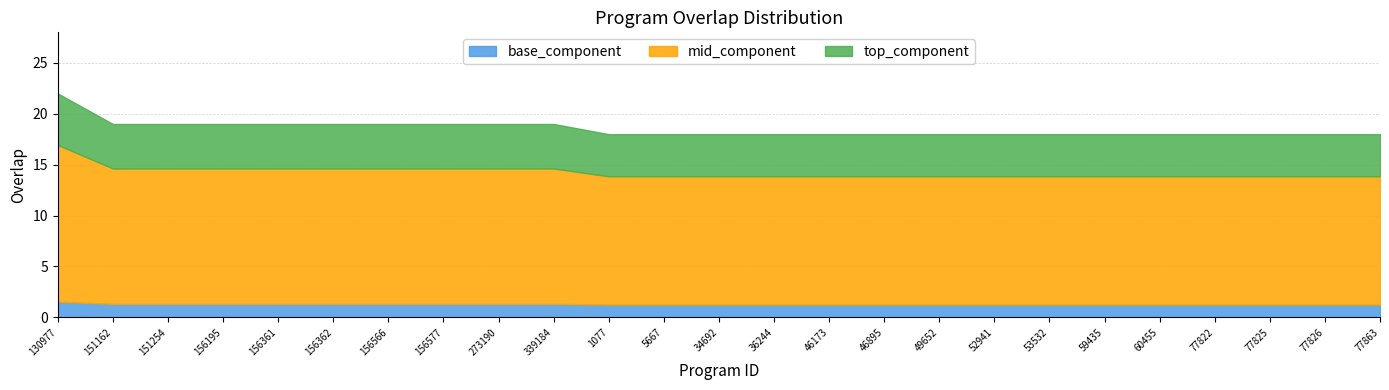

Reading left to right, what are all the values shown in this chart?

22	19	19	19	19	19	19	19	19	19	18	18	18	18	18	18	18	18	18	18	18	18	18	18	18